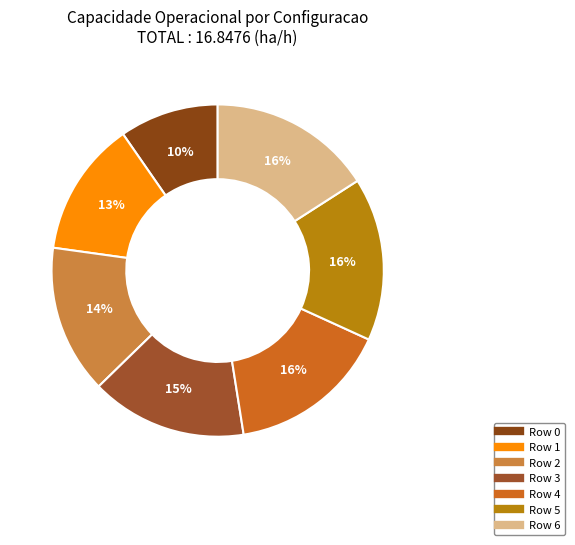

What is the smallest slice in the pie chart?

Row 0